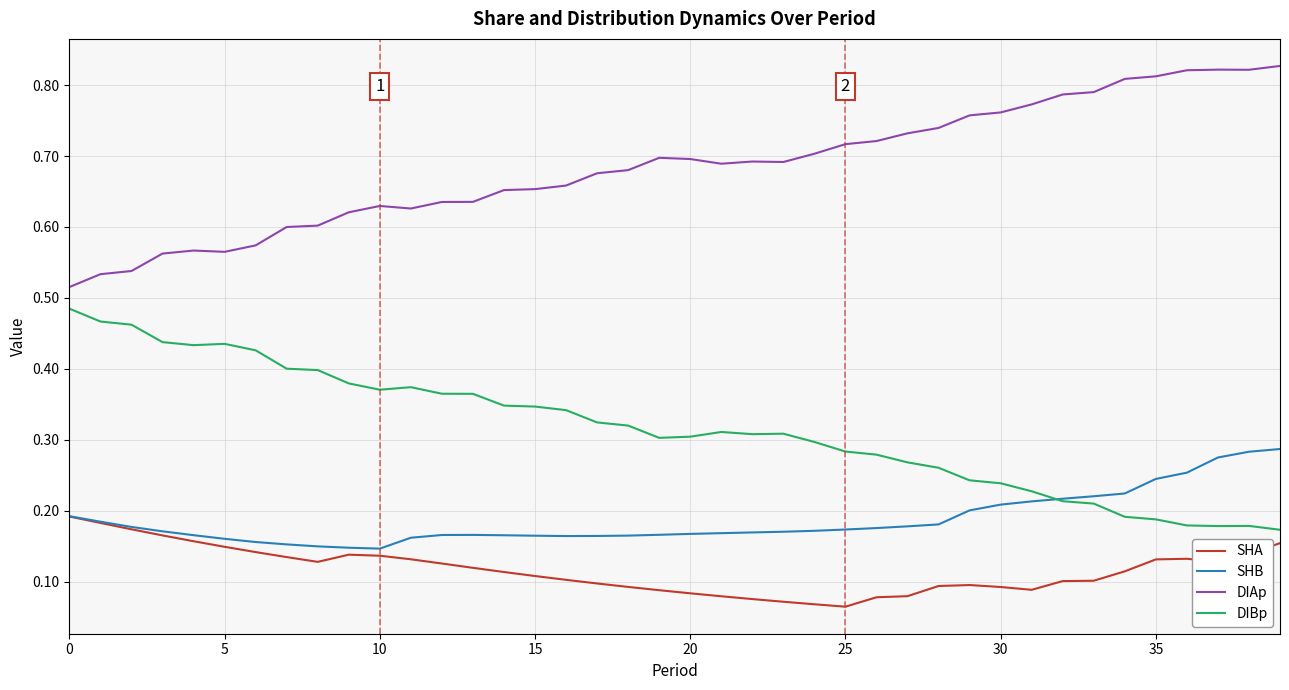

Which series ends up on top after the final intersection of SHB and DIBp?

SHB